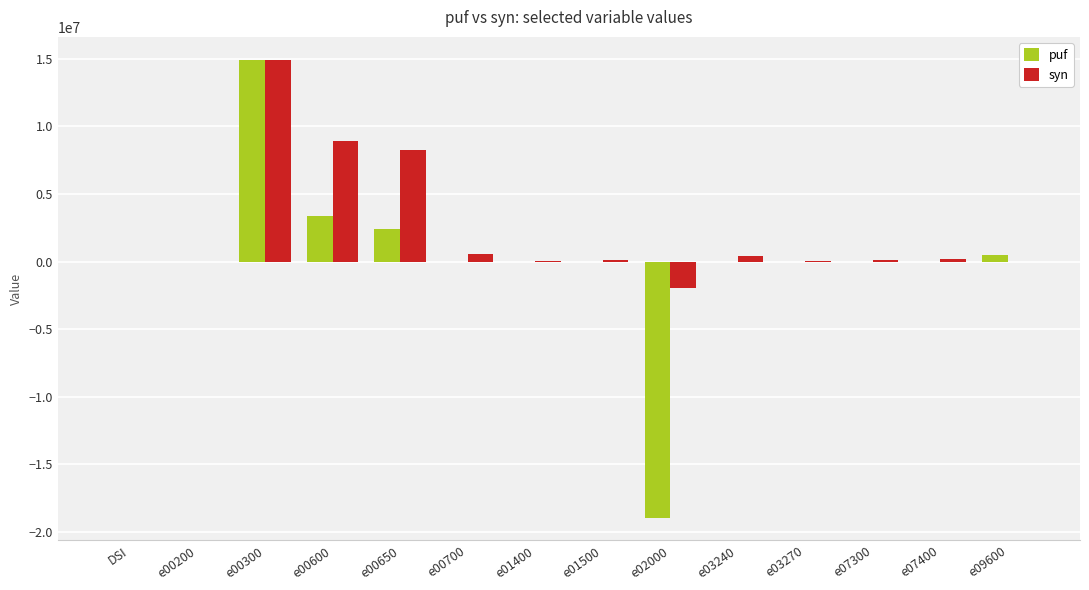

What is the maximum value for syn?

14930000